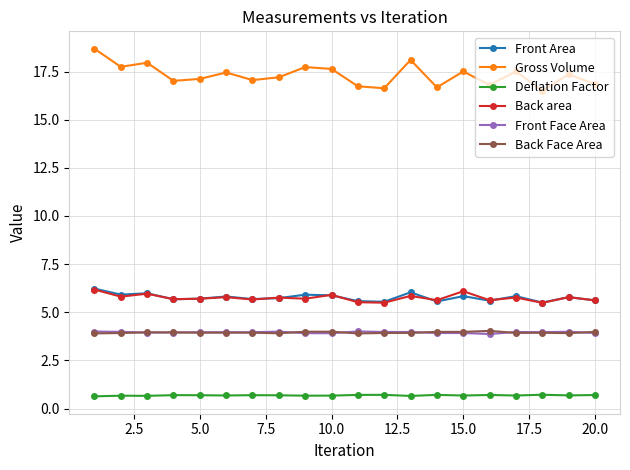

True or false: Front Face Area and Back area cross at least once.

False